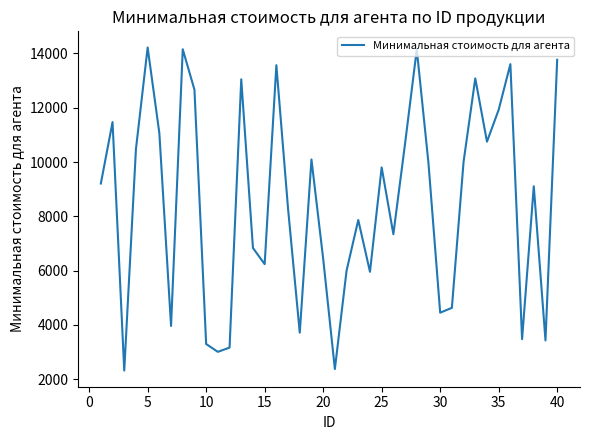

What is the greatest value displayed?

14220